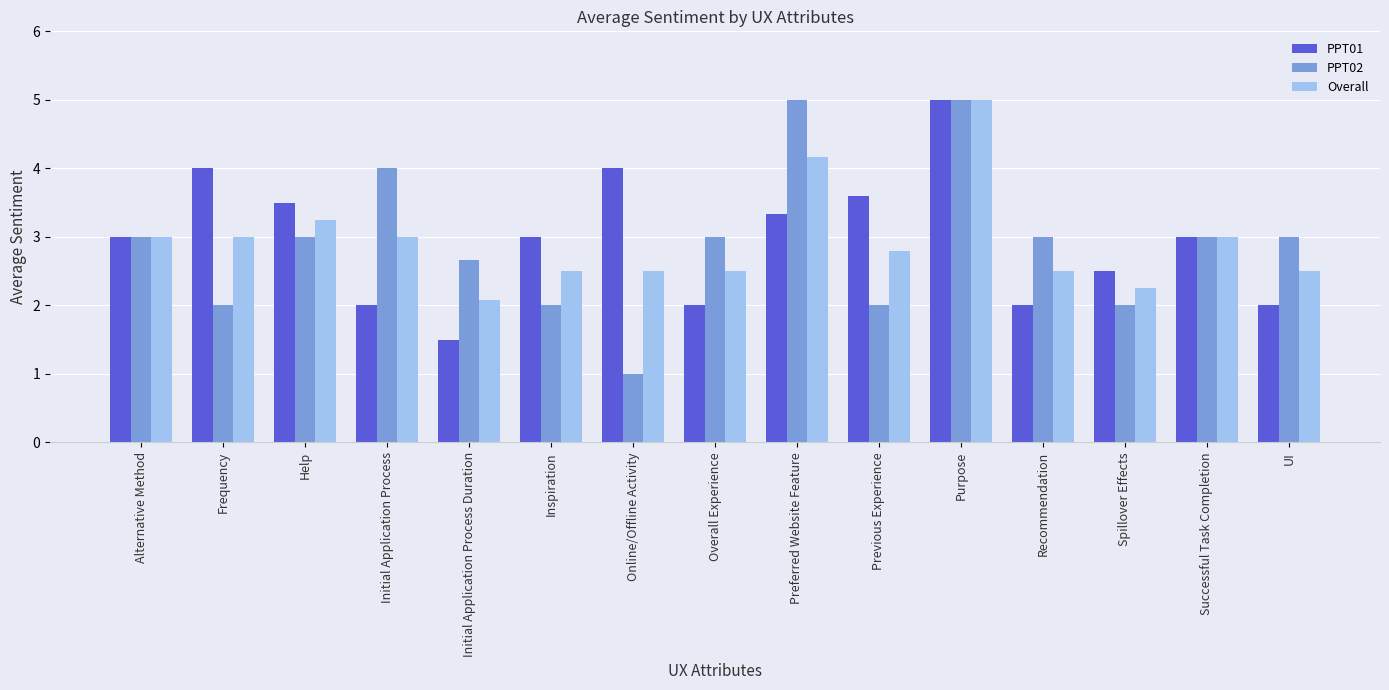

What is the difference between the maximum and minimum values in the PPT01 series?

3.5